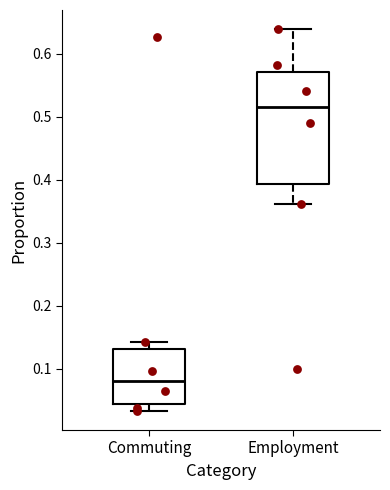

Reading left to right, transcribe this box plot: for each box, give where its median line is, the range the box spans, and where its two whiskers end, as read against the y-axis. The values are not printed on the chart, so give them approximately, as read against the axis.

Commuting: median 0.08, box 0.04 to 0.13, whiskers 0.03 to 0.14
Employment: median 0.52, box 0.39 to 0.57, whiskers 0.36 to 0.64